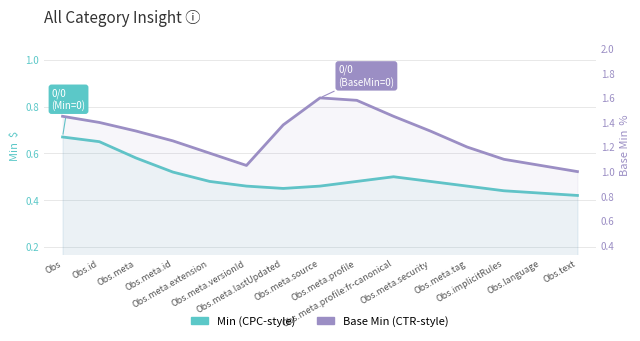

What is the label of the 7th point from the right?

Obs.meta.profile